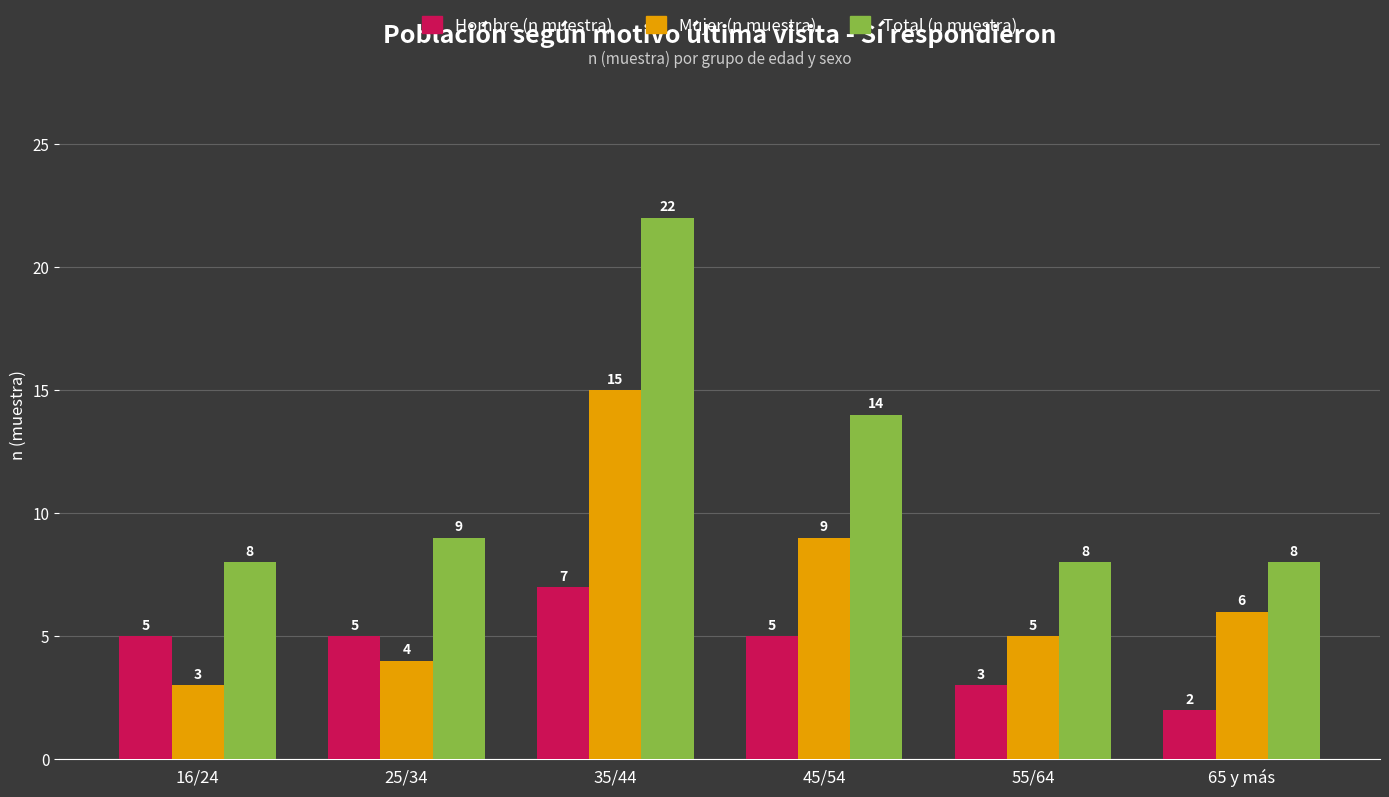

What is the sum of the Total (n muestra) values at 25/34 and 55/64?

17